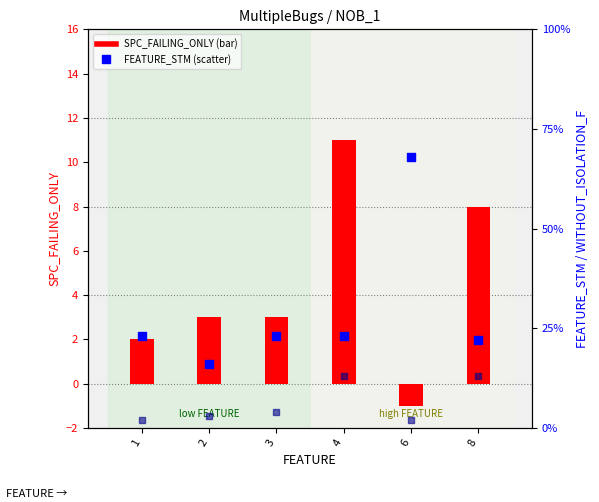

What is the total value across all series at 6?

69